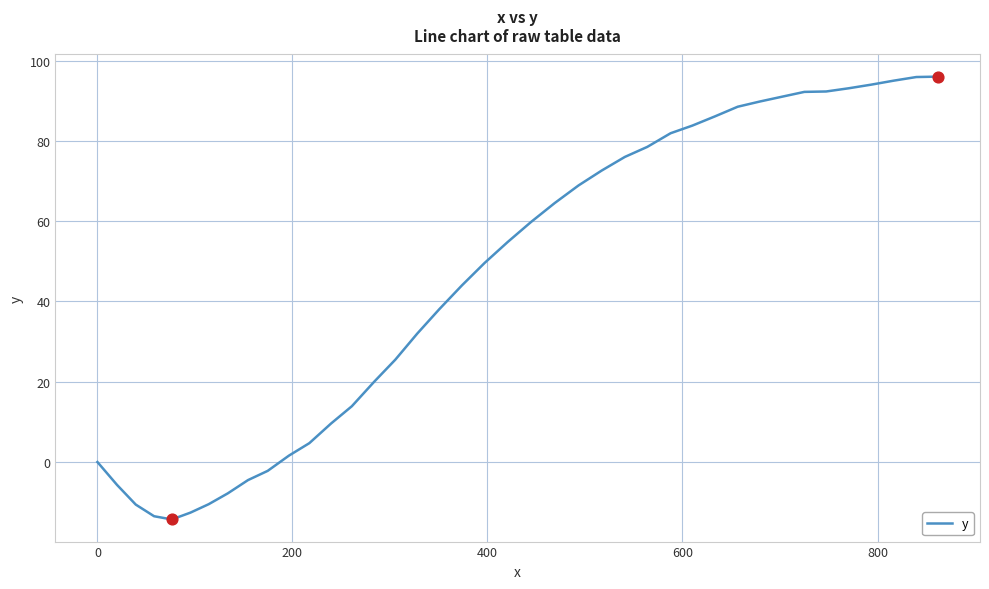

What is the maximum value shown in the chart?

96.0